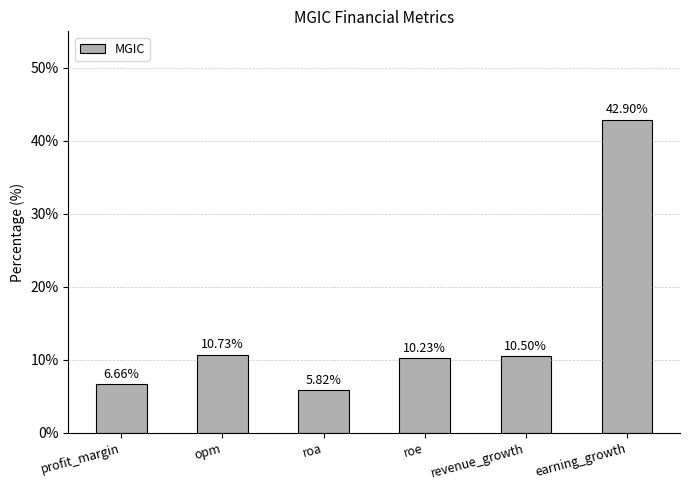

The value at revenue_growth is 10.5. True or false?

True